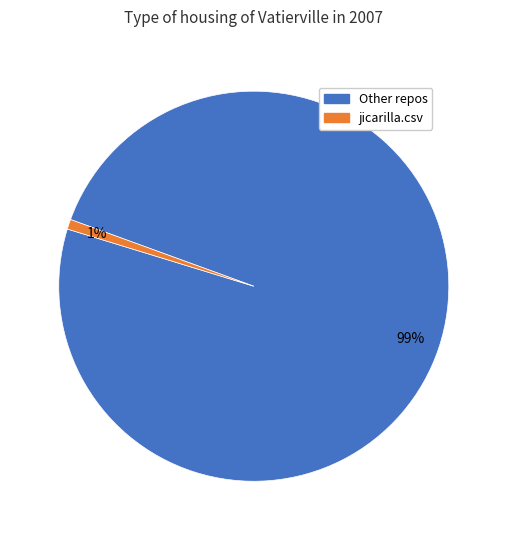

To the nearest percent, what is the difference between the largest and smallest slice percentages?

98%